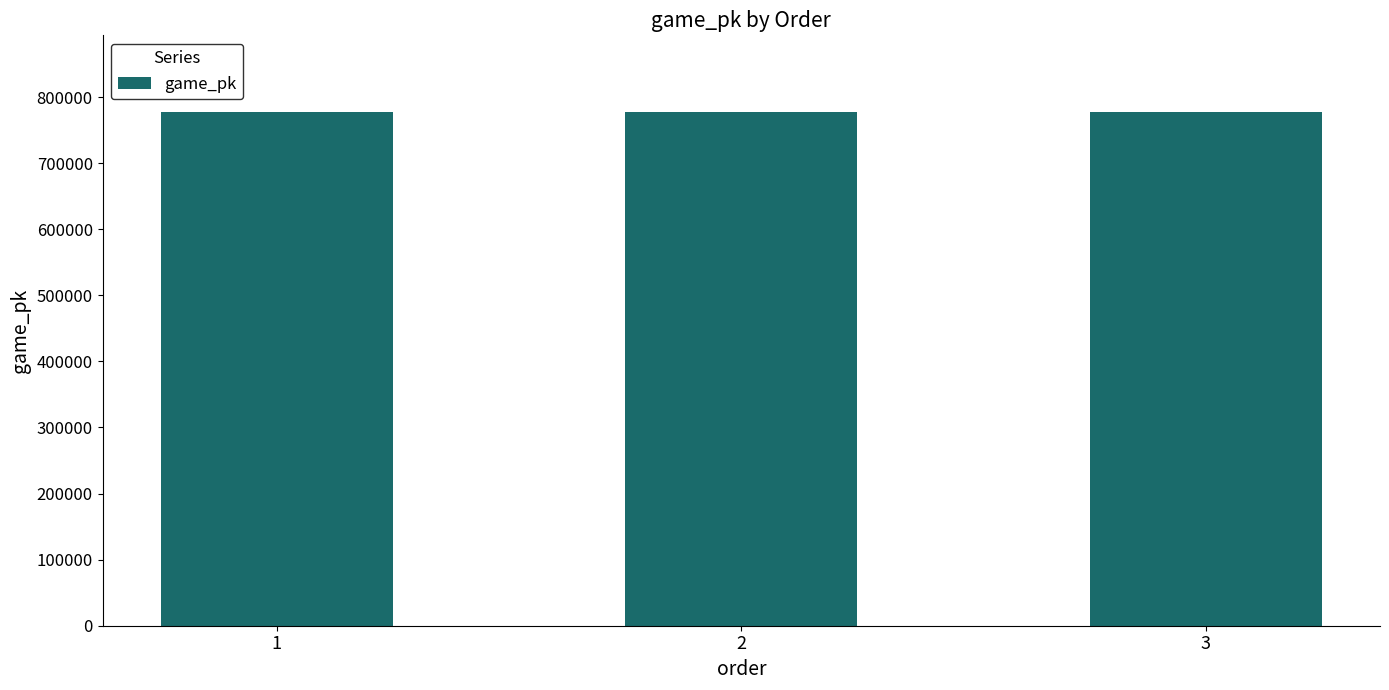

Approximately how many times larger is the value at 1 compared to 2?

1.0